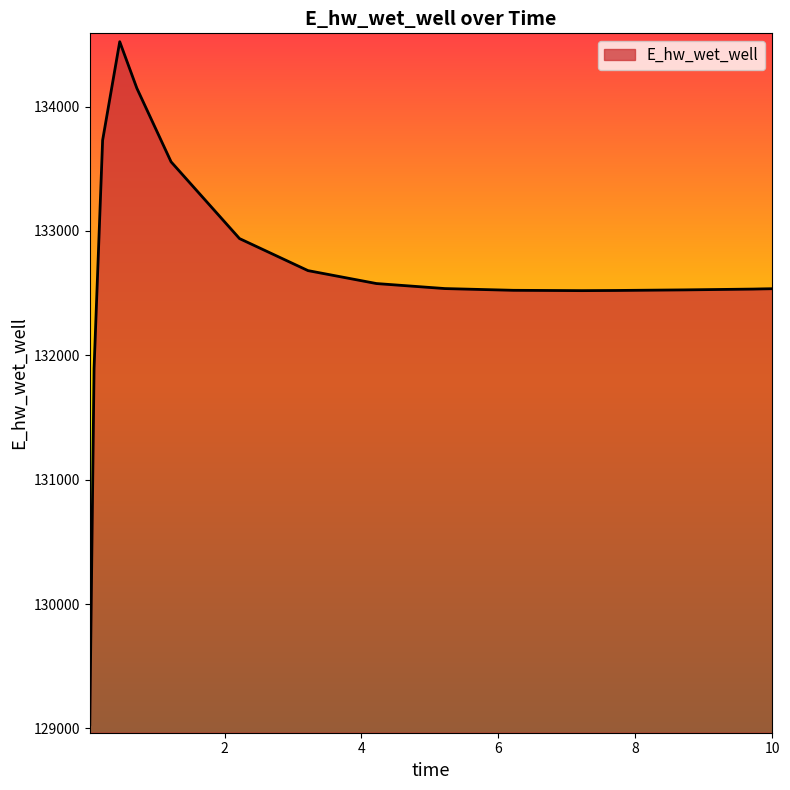

What is the maximum value shown in the chart?

134520.9